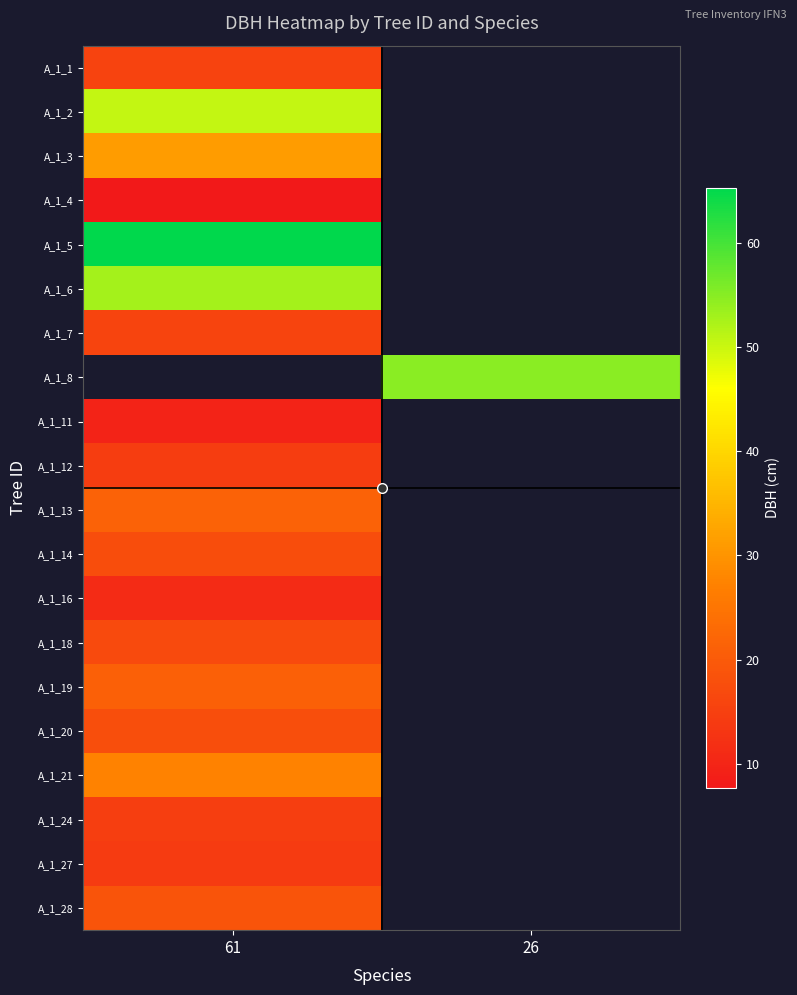

List the series in order of their peak value, highest first.

A_1_5, A_1_6, A_1_2, A_1_3, A_1_8, A_1_21, A_1_13, A_1_19, A_1_28, A_1_20, A_1_14, A_1_18, A_1_7, A_1_1, A_1_24, A_1_12, A_1_27, A_1_16, A_1_11, A_1_4